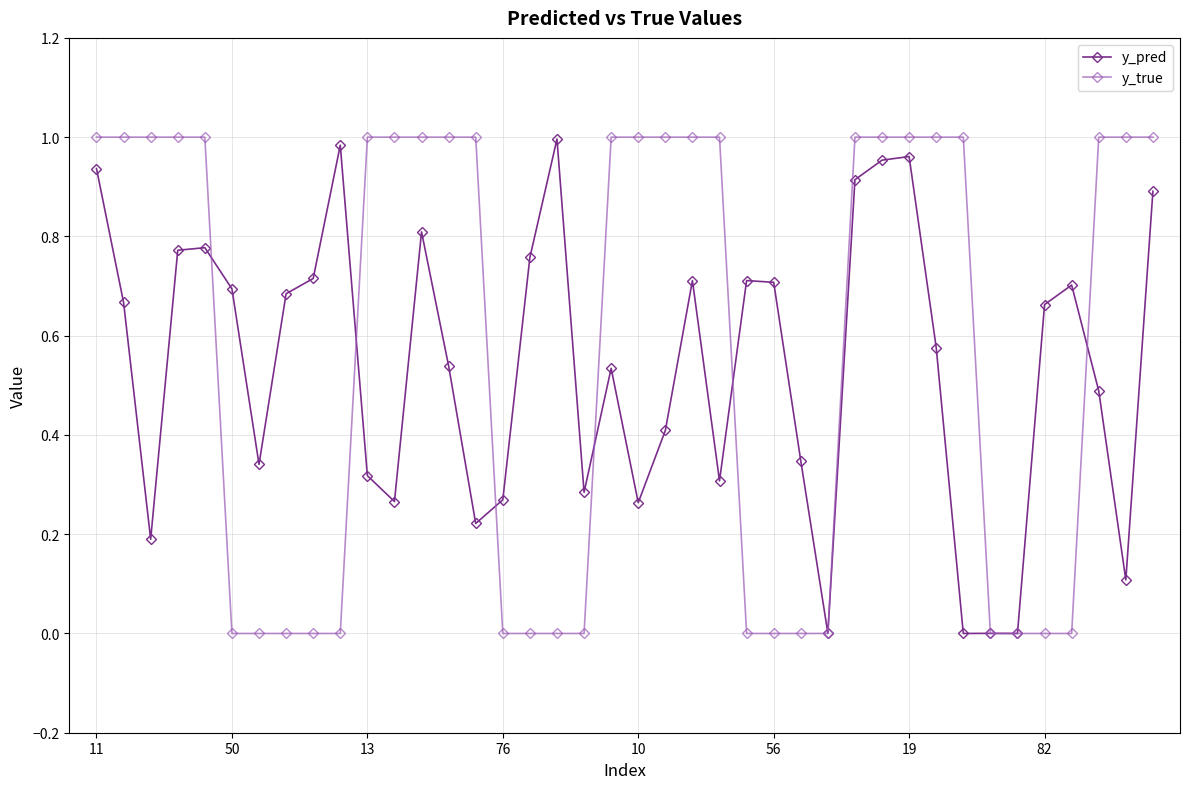

List the series in order of their overall mean, highest first.

y_true, y_pred